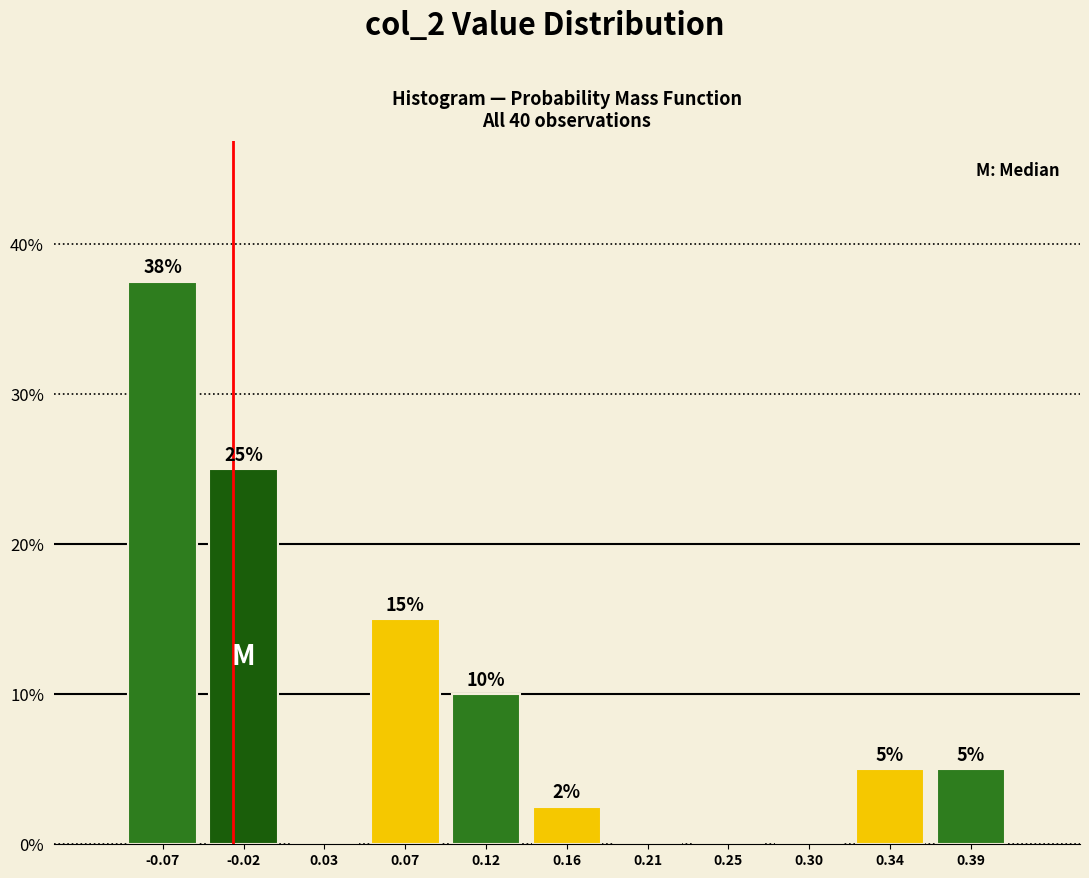

Over which range of the x-axis is the bar tallest?

-0.090 to -0.045